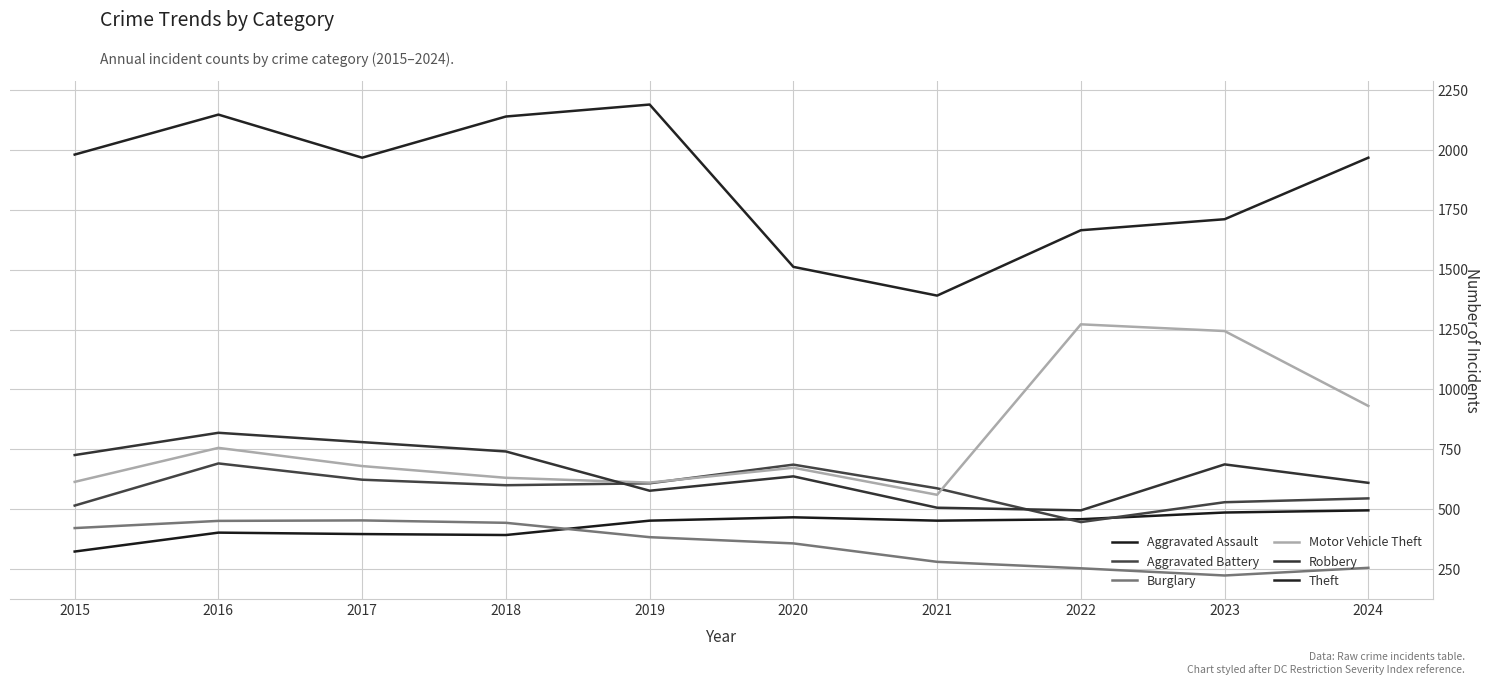

True or false: Theft has more than 1 interior local peaks.

True